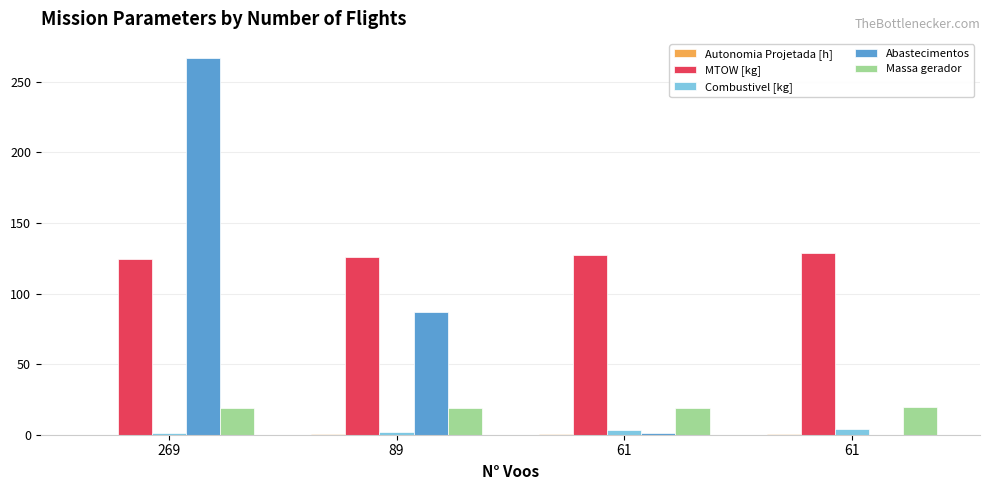

What is the difference between the maximum and second lowest values in the Massa gerador series?

0.6